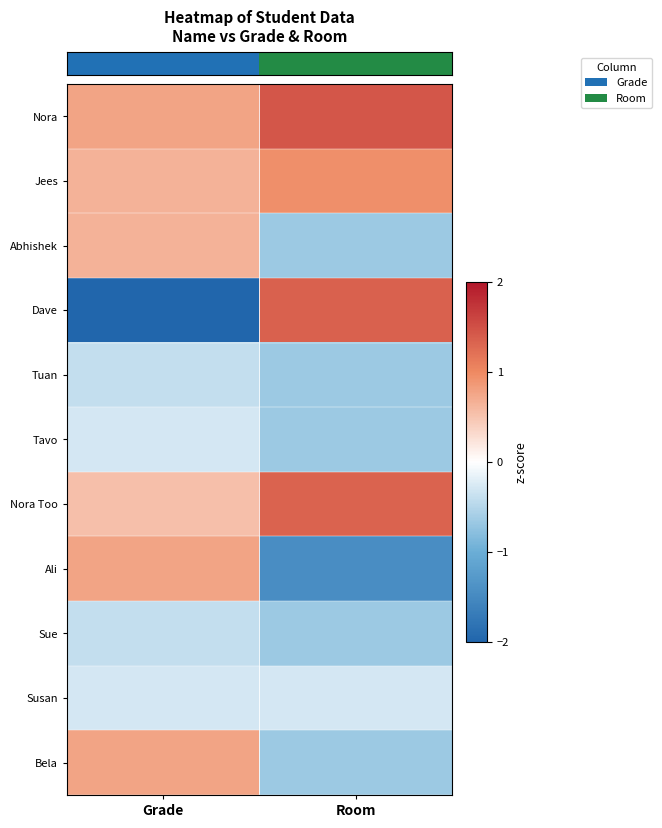

Which has a higher value, Grade or Room?

Room